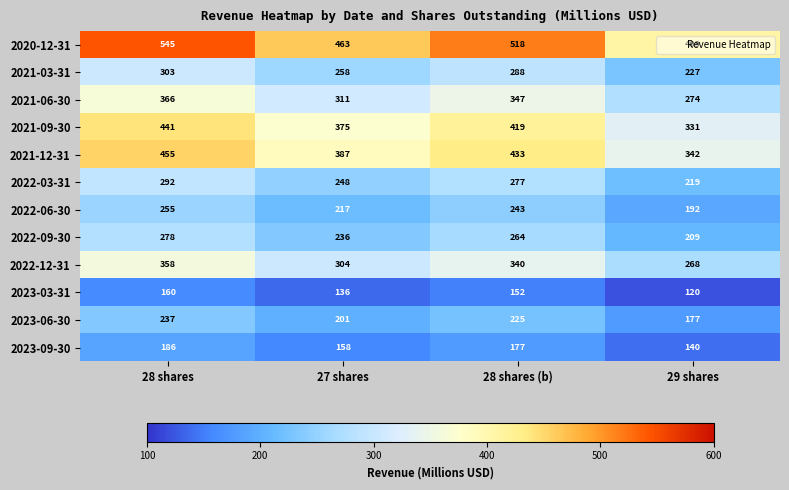

What is the spread (max minus min) of values at 28 shares (b)?

366